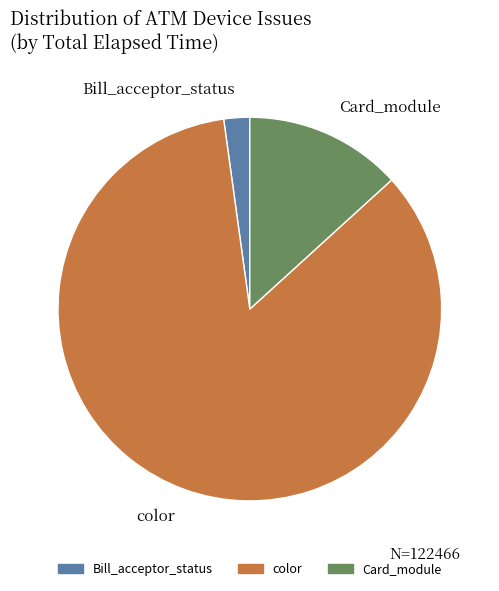

Do Card_module and color together represent more than half of the pie?

Yes